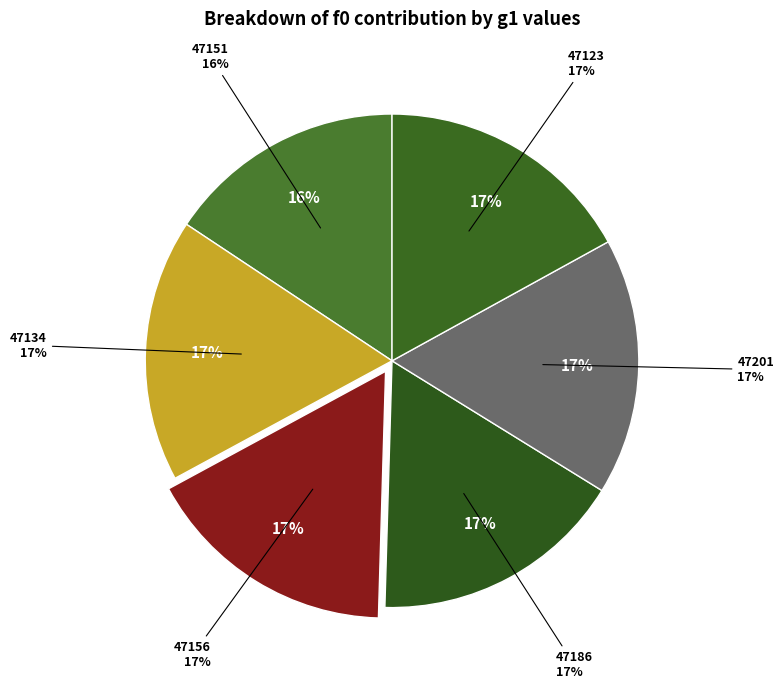

Is there any slice that represents more than half of the pie?

No